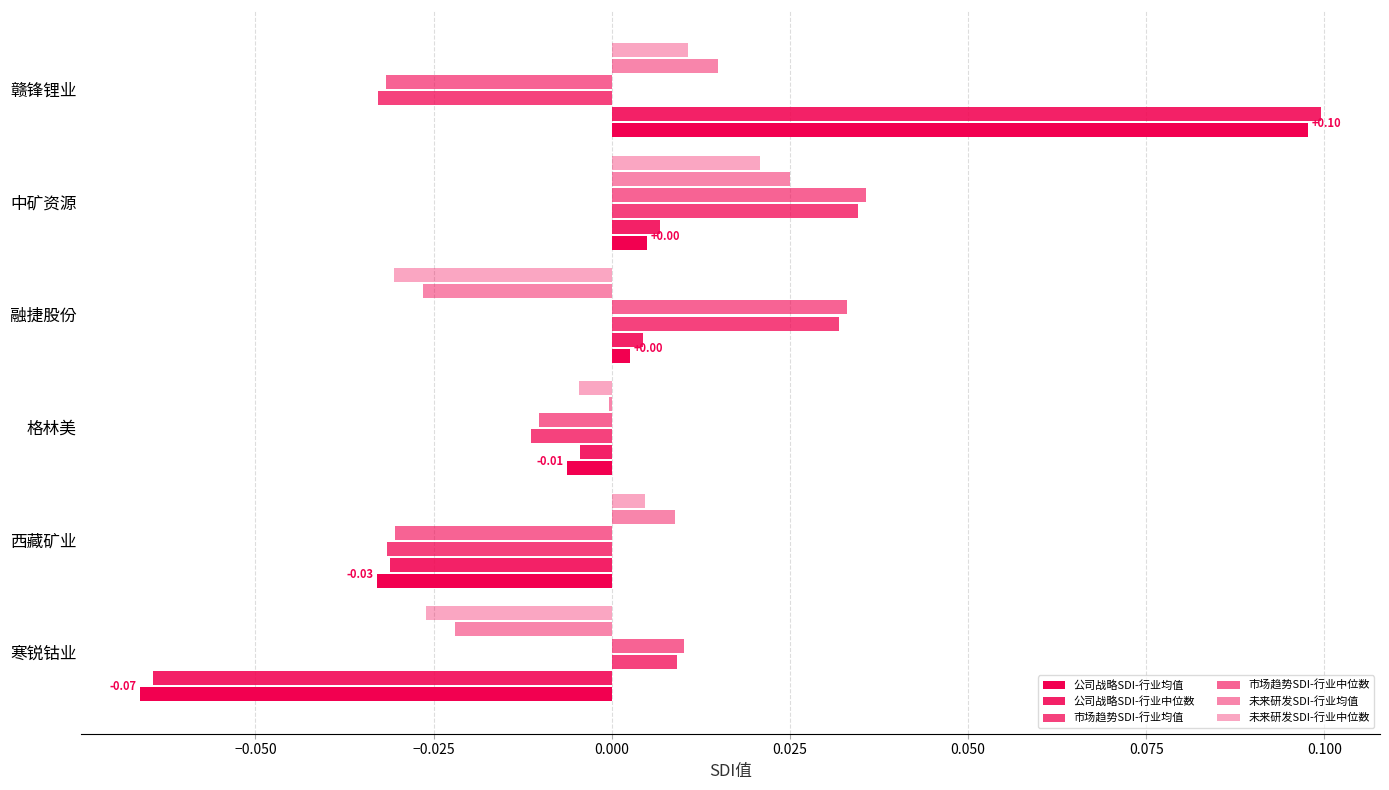

How many categories are shown in the chart?

6